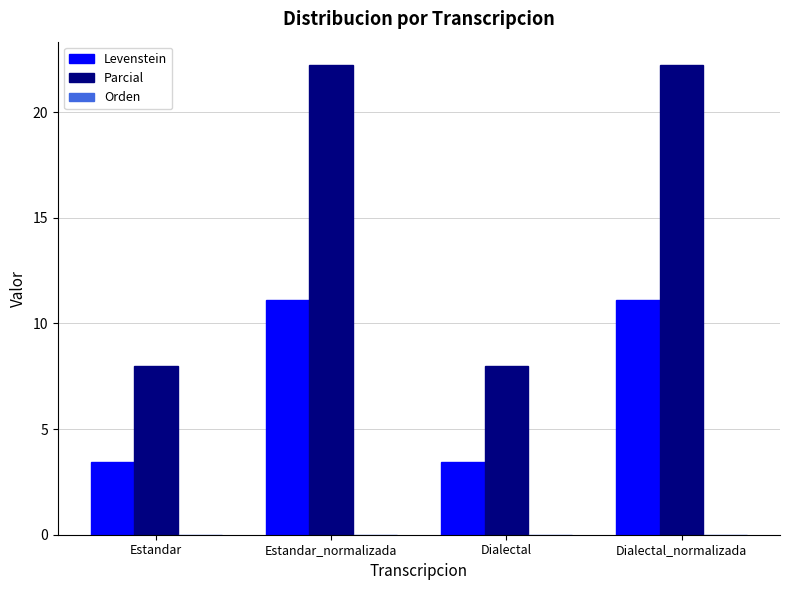

At Estandar_normalizada, list the series in order from largest to smallest.

Parcial, Levenstein